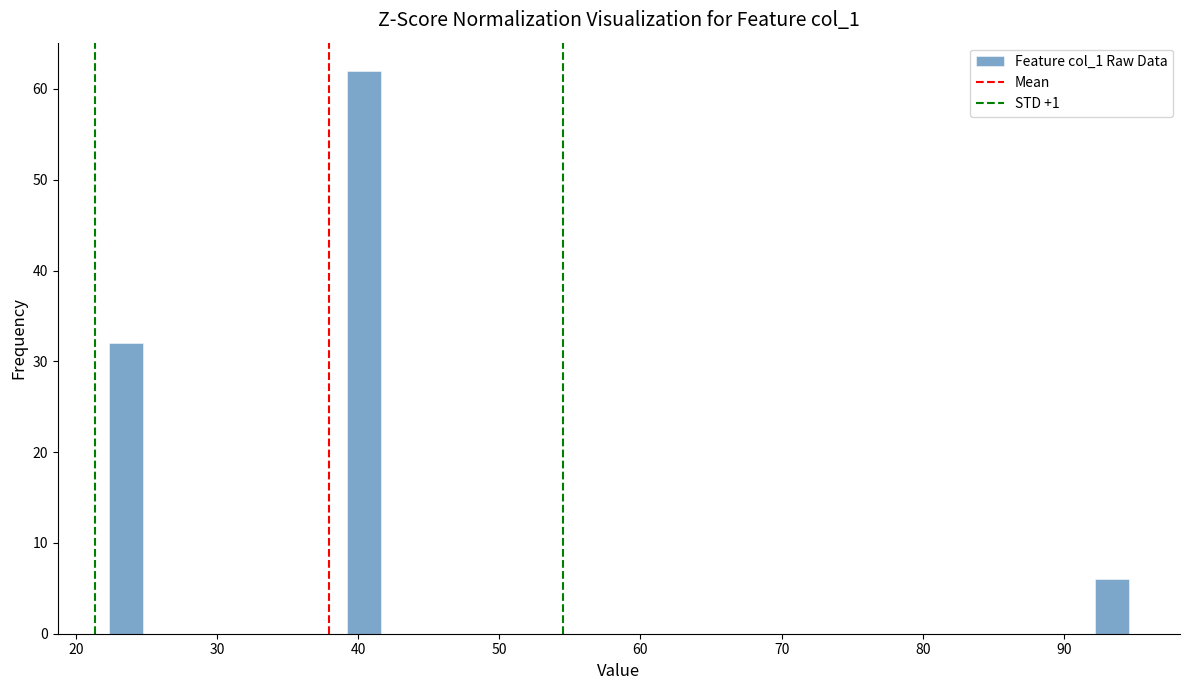

Read against the x-axis, roughly where is the centre of the tallest bar?

40